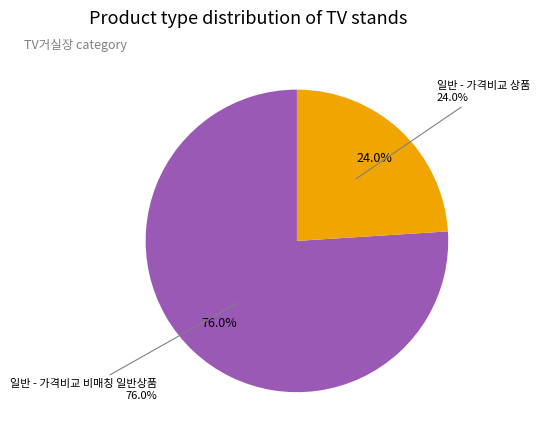

Approximately how many times larger is the value at 일반 - 가격비교 비매칭 일반상품 compared to 일반 - 가격비교 상품?

3.2